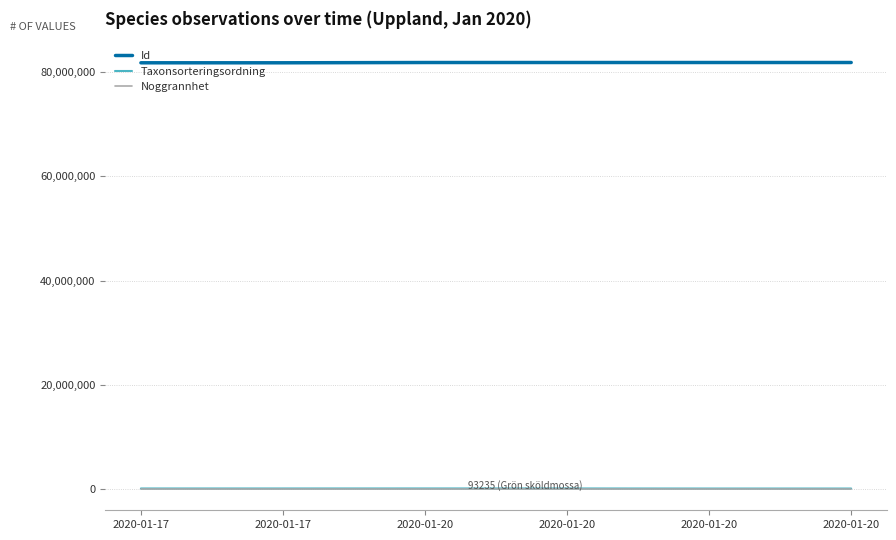

Does the chart have visible grid lines?

Yes